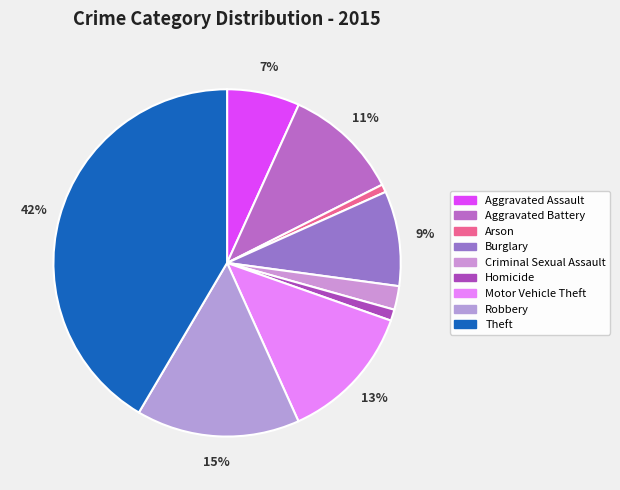

How many slices are in this pie chart?

9